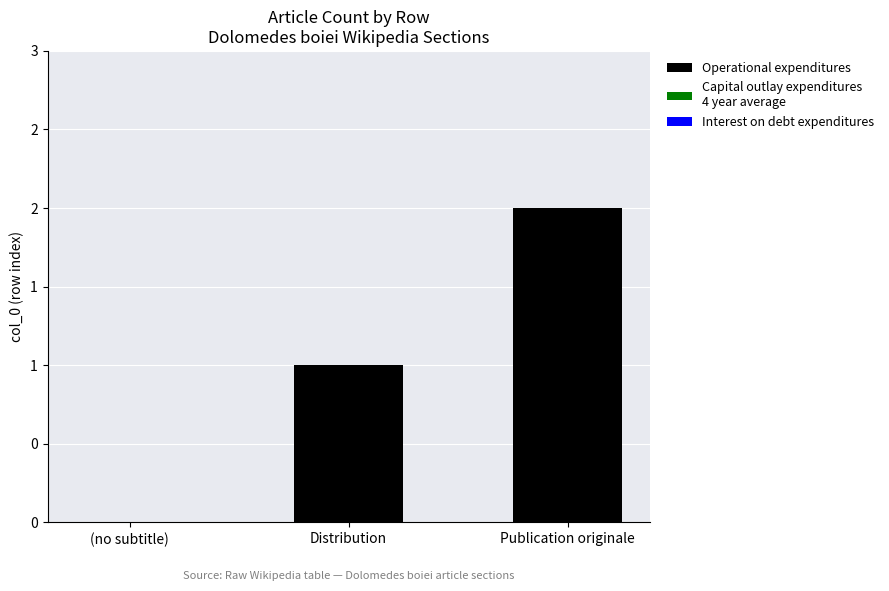

Which label corresponds to the smallest value in the chart?

(no subtitle)